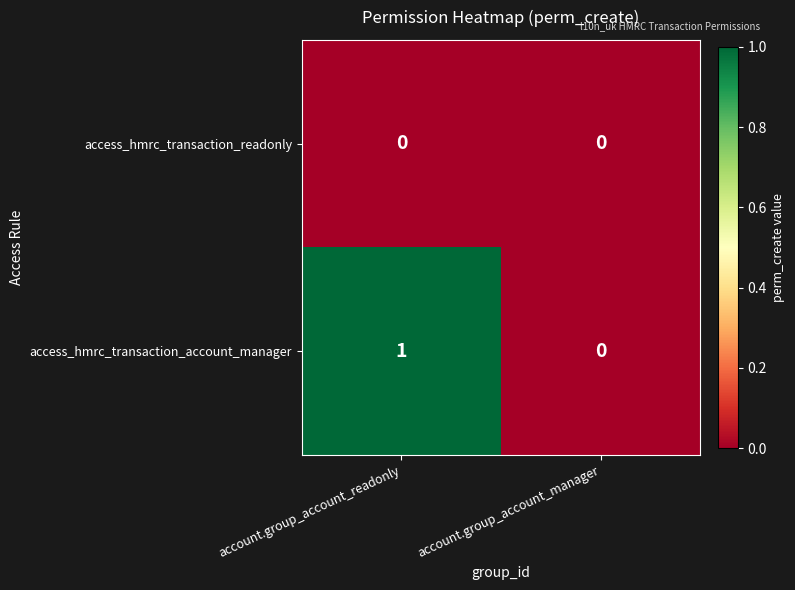

List the labels in order of access_hmrc_transaction_account_manager value, largest first.

account.group_account_readonly, account.group_account_manager